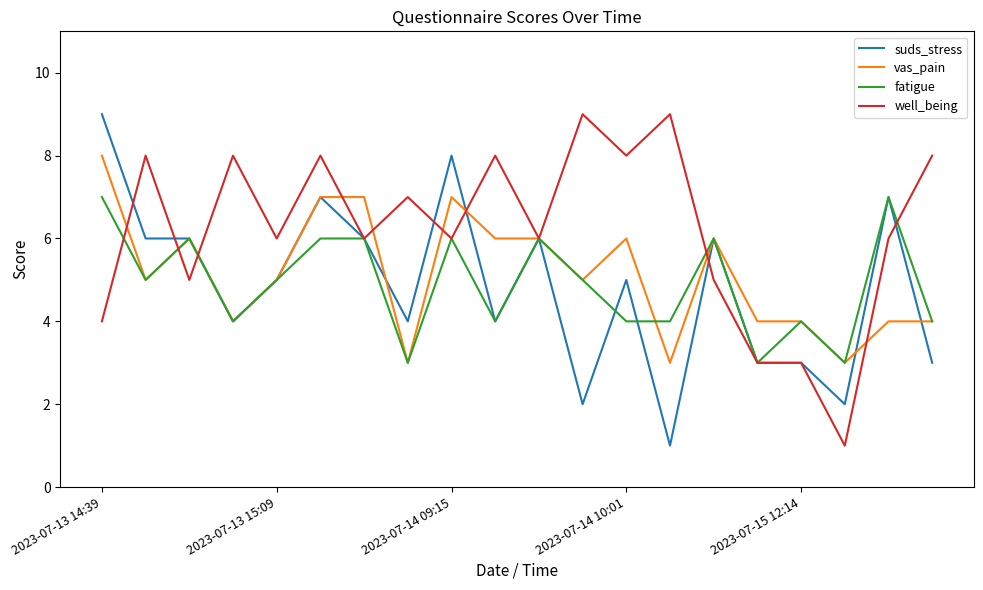

Reading left to right, transcribe all the data shown in this chart.

suds_stress: 9	6	6	4	5	7	6	4	8	4	6	2	5	1	6	3	3	2	7	3
vas_pain: 8	5	6	4	5	7	7	3	7	6	6	5	6	3	6	4	4	3	4	4
fatigue: 7	5	6	4	5	6	6	3	6	4	6	5	4	4	6	3	4	3	7	4
well_being: 4	8	5	8	6	8	6	7	6	8	6	9	8	9	5	3	3	1	6	8